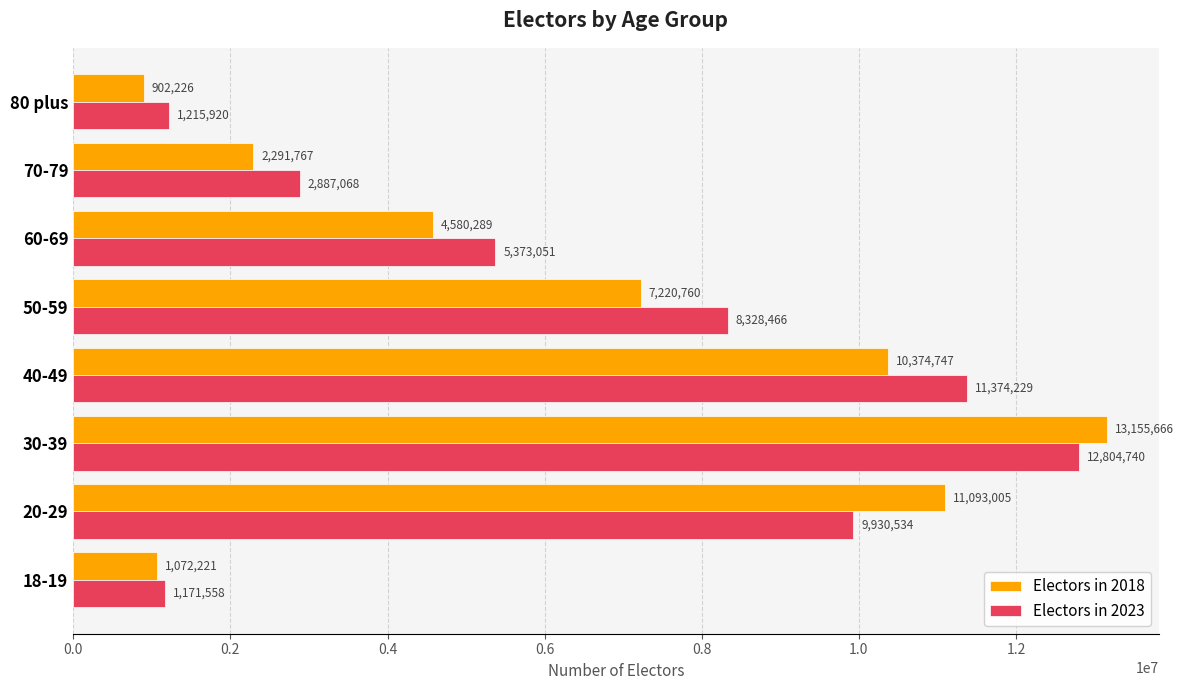

Which series has the largest range (max minus min)?

Electors in 2018